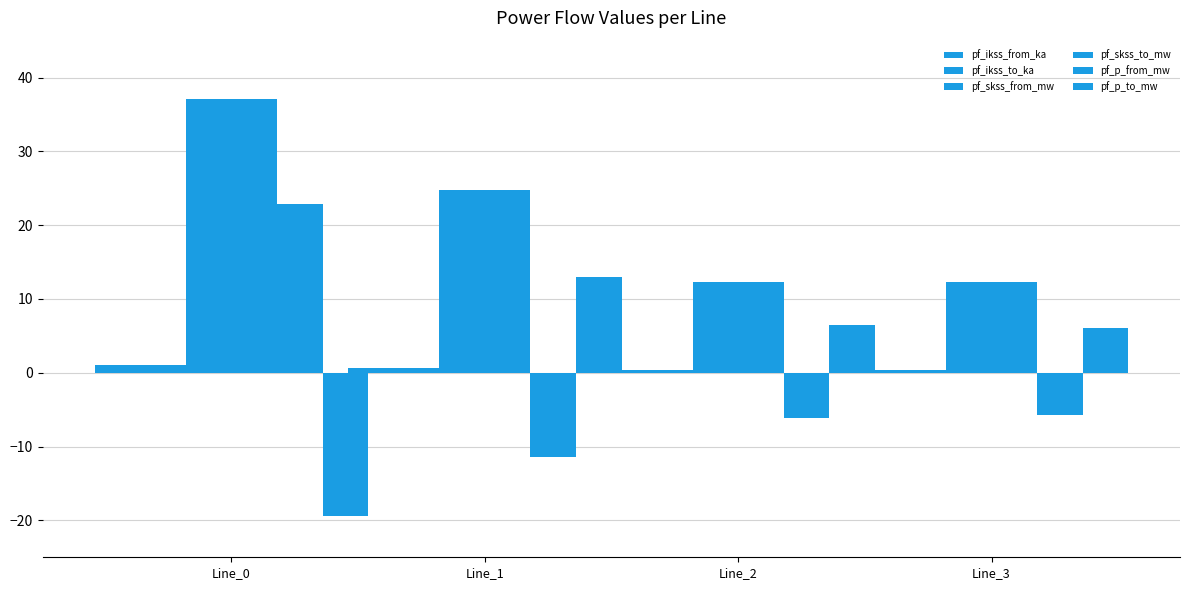

Which category has the lowest value in the pf_p_from_mw series?

Line_1